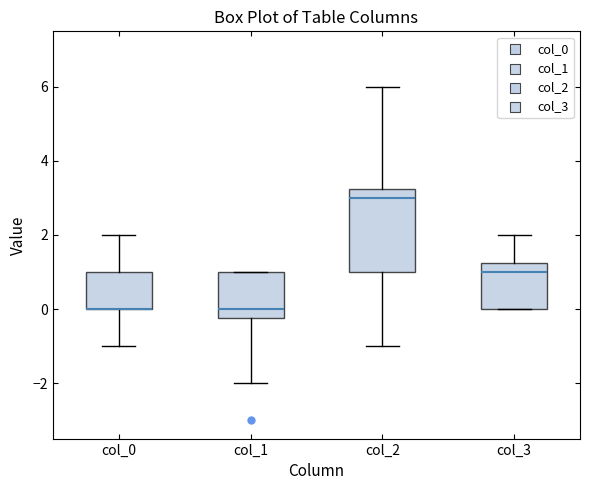

Where does the median line of the box for col_2 sit on the y-axis? The values are not printed on the chart, so give them approximately, as read against the axis.

3.0